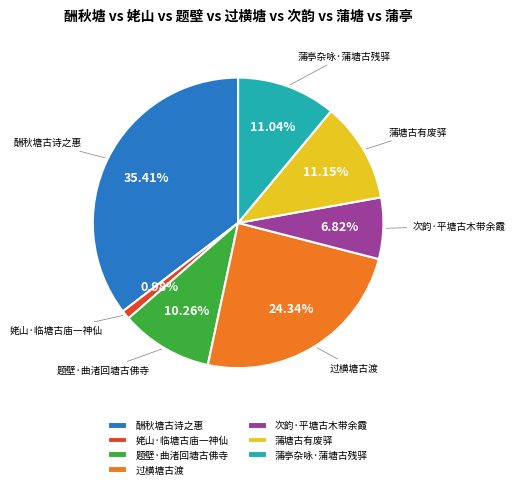

Combined, do 过横塘古渡 and 题壁·曲渚回塘古佛寺 account for over 50%?

No